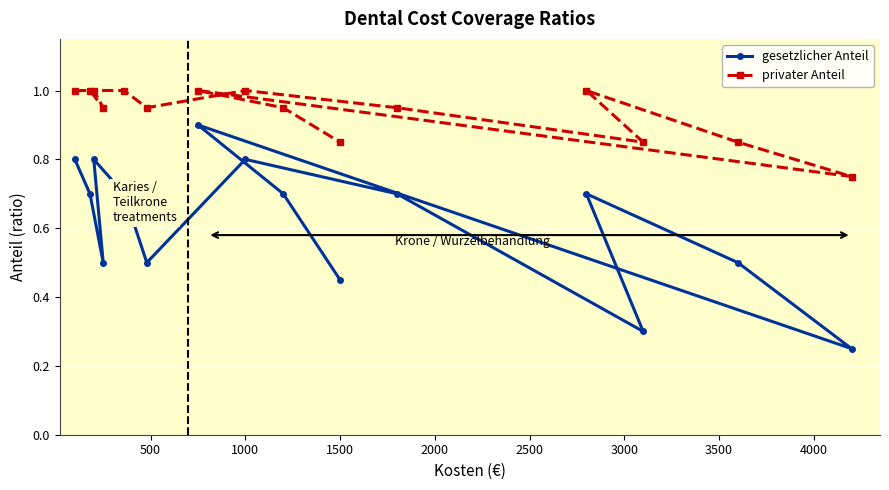

Which series has the widest spread of values?

gesetzlicher Anteil